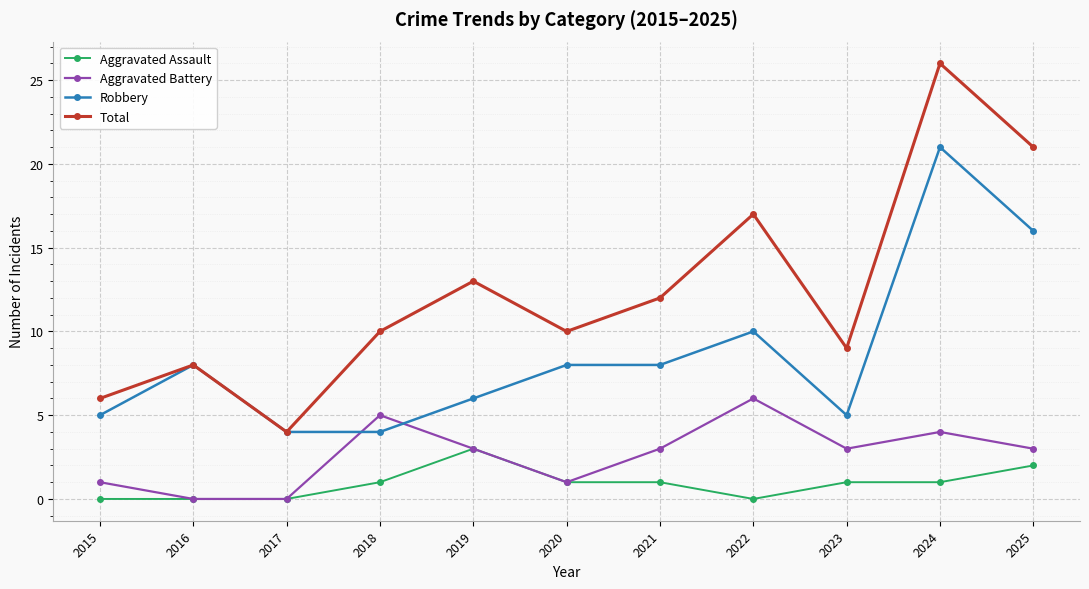

List the series in order of their overall mean, lowest first.

Aggravated Assault, Aggravated Battery, Robbery, Total